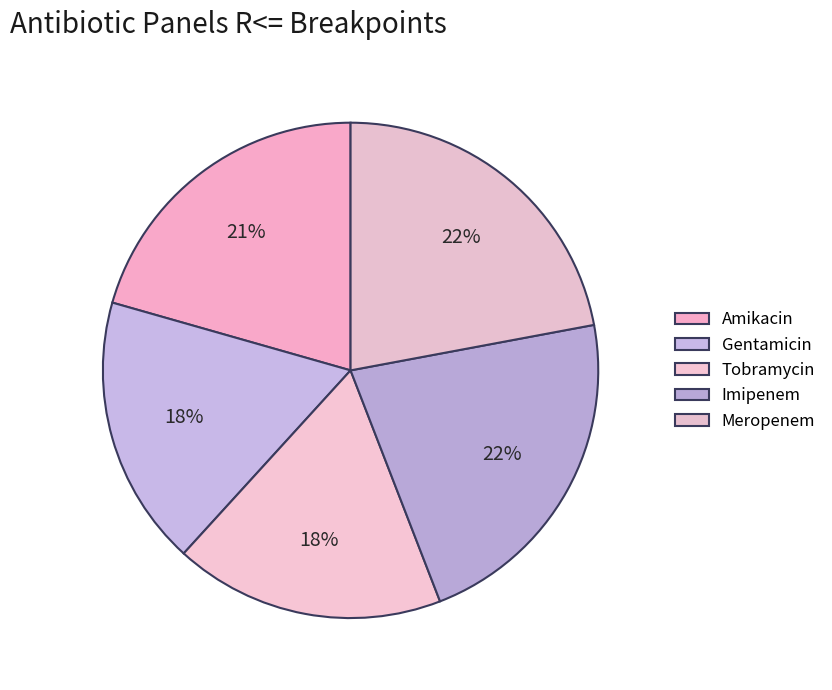

Count the number of slices in the pie.

5